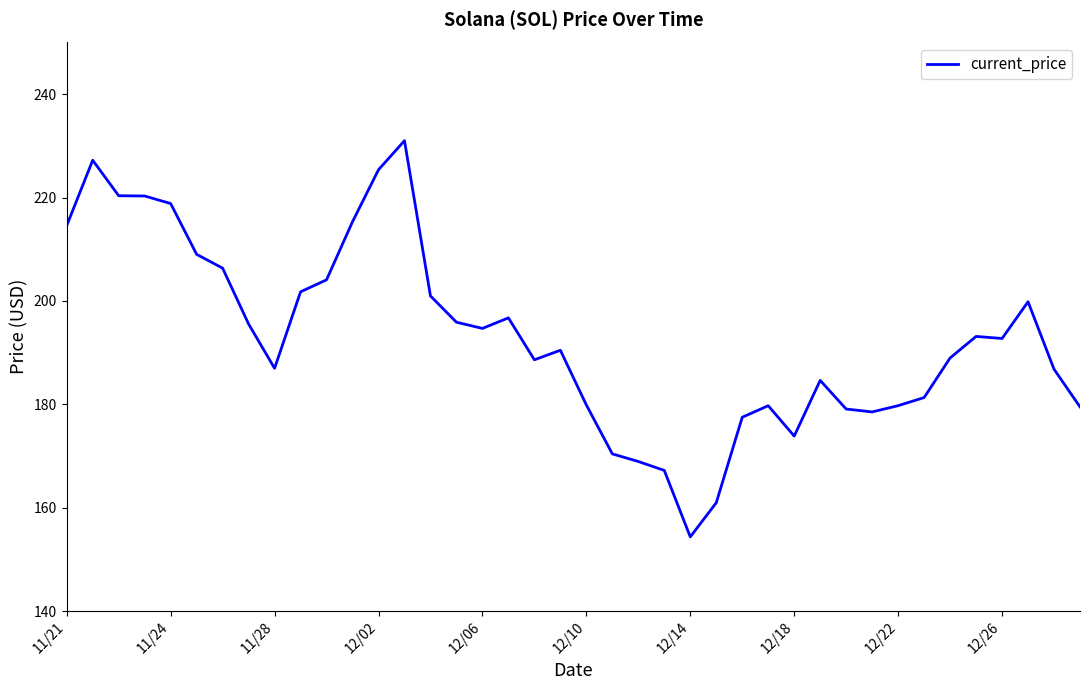

What is the minimum value shown in the chart?

154.3